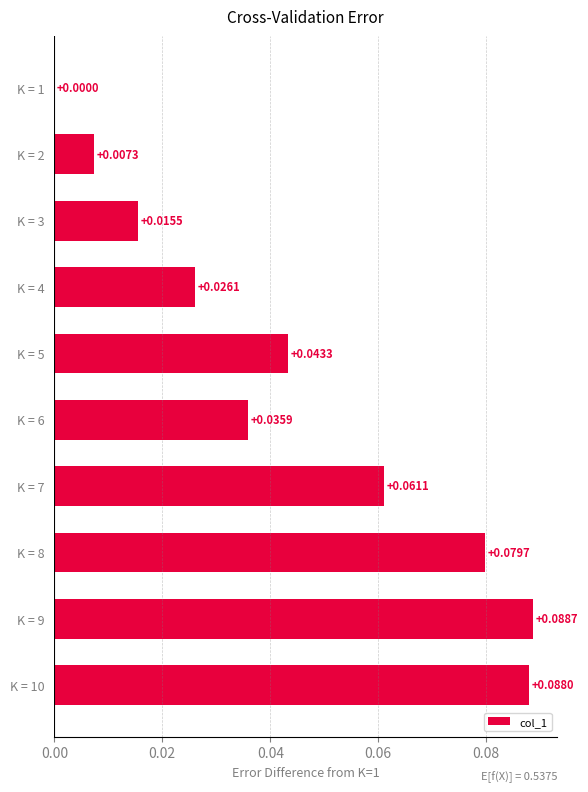

Does the chart contain stacked bars?

No